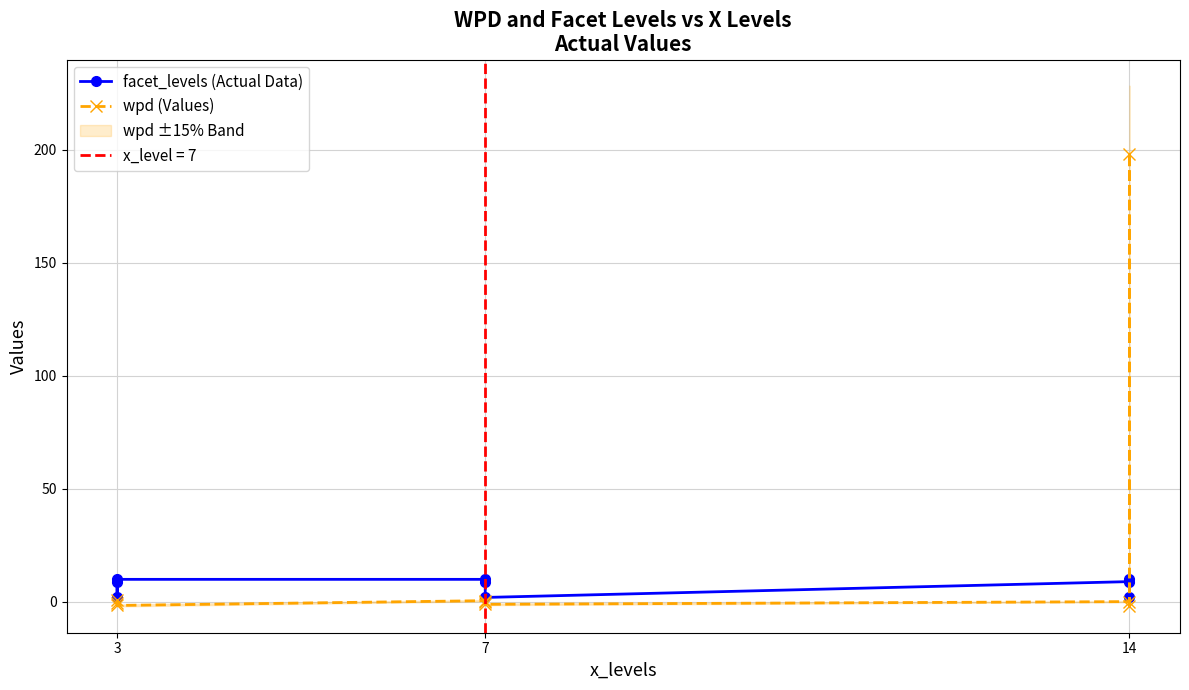

Which series has the largest total across all categories?

wpd (Values)